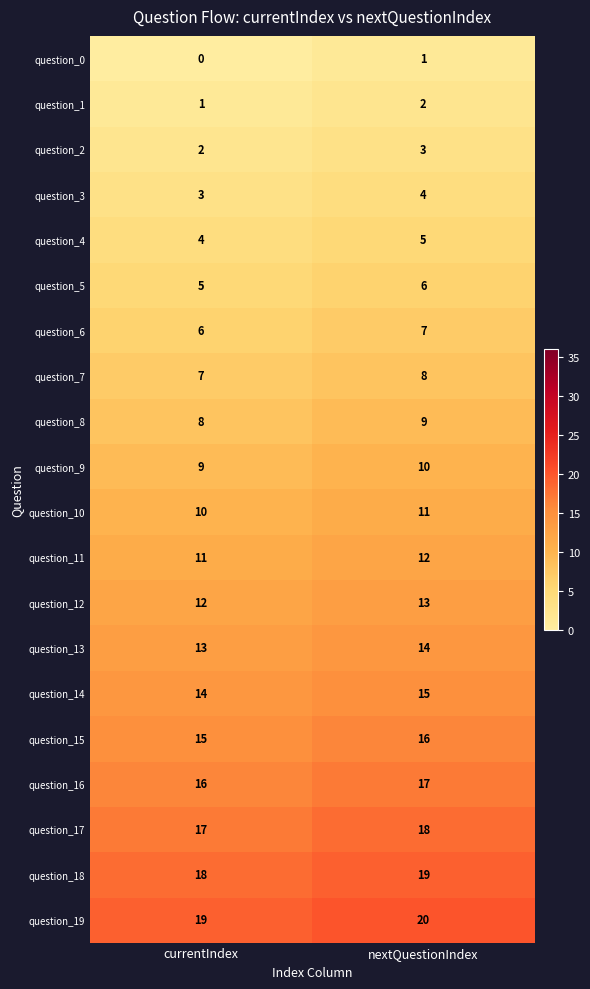

Where is question_19 nearest to the value 19?

currentIndex